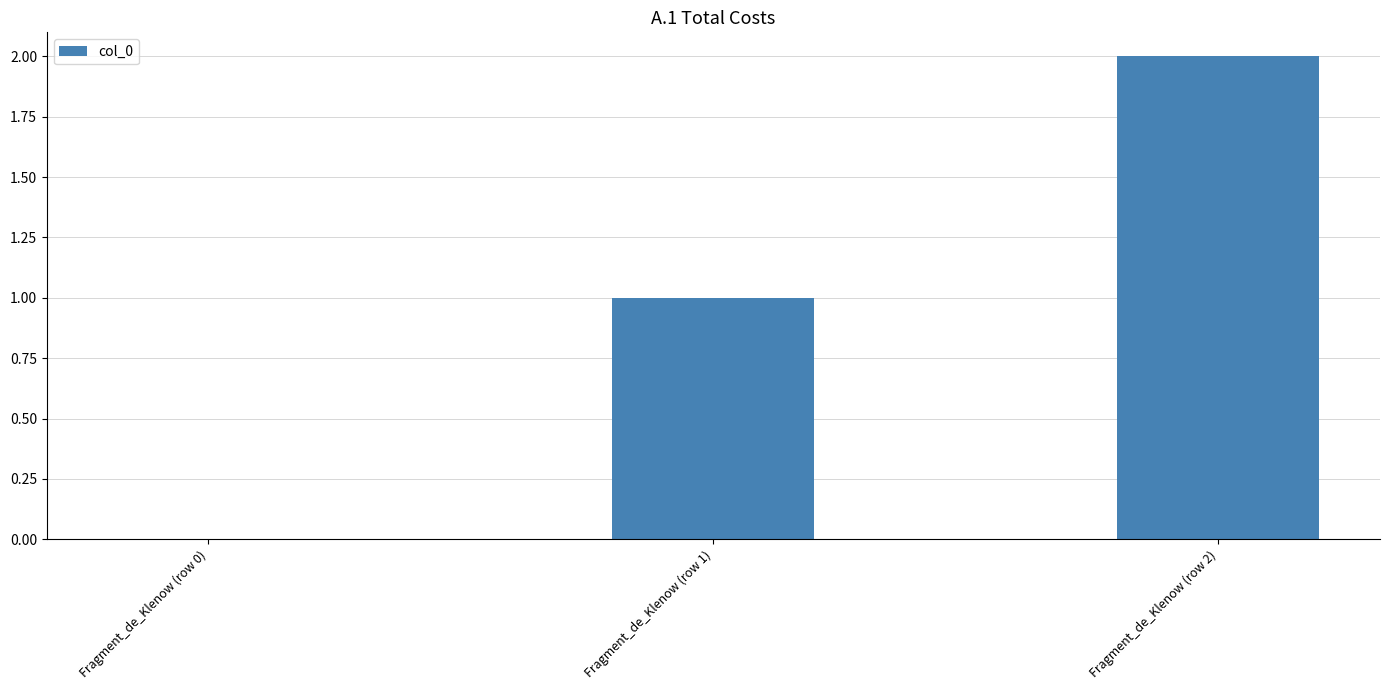

Count the number of categories in the chart.

3